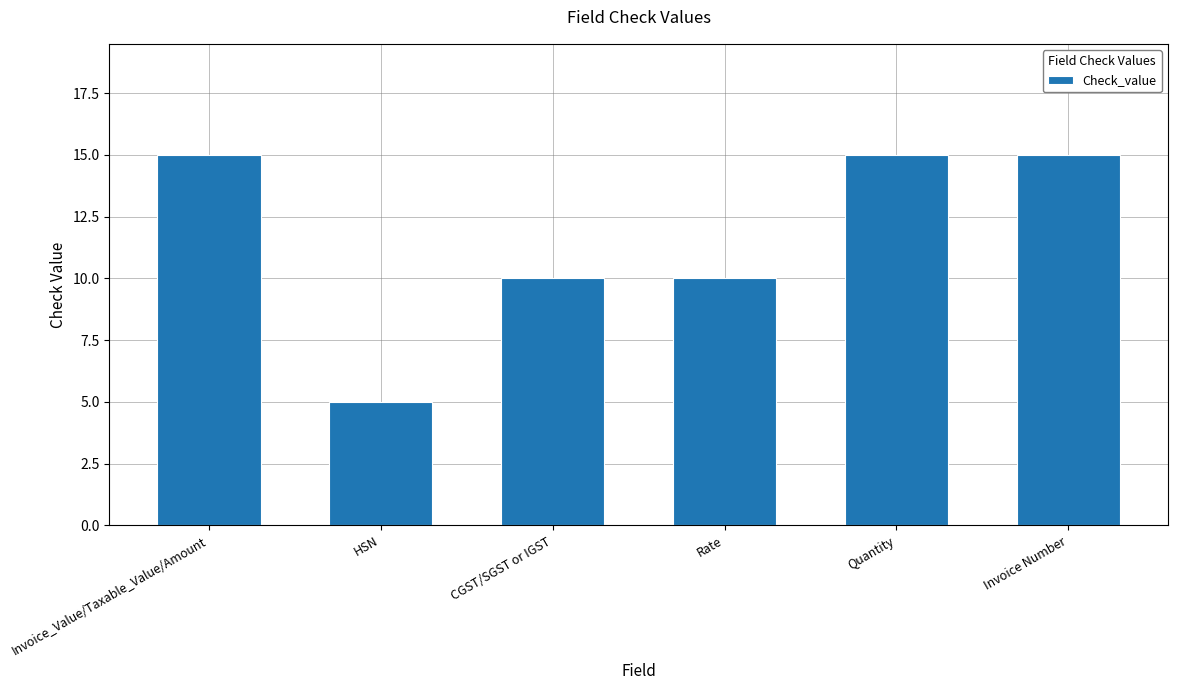

What is the minimum value shown in the chart?

5